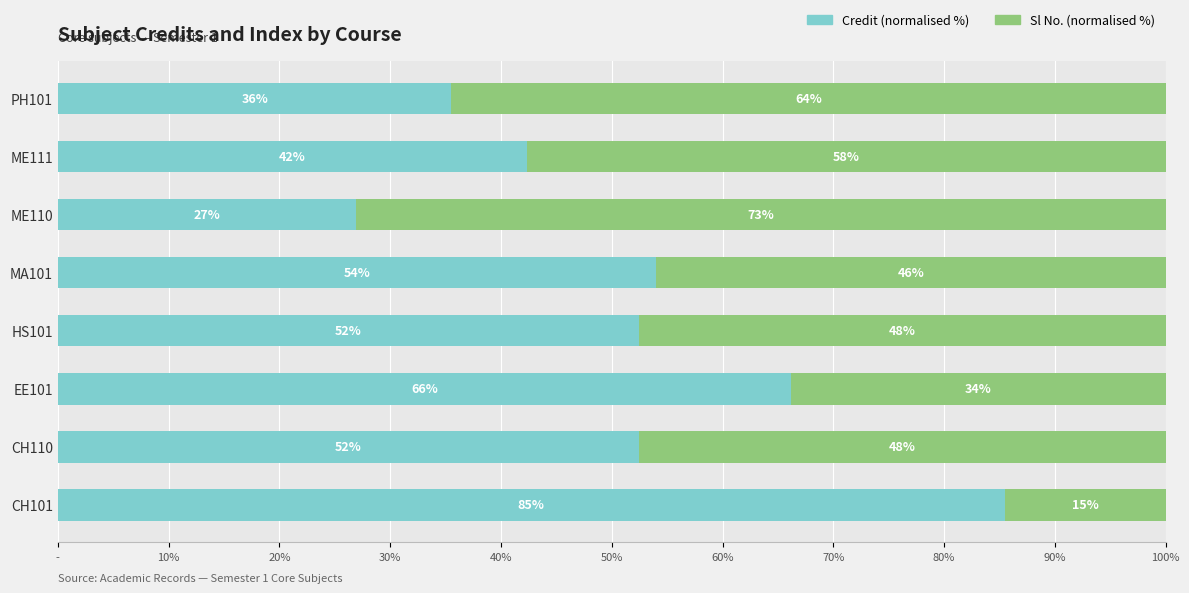

What are all the series names shown in the legend?

Credit (normalised %), Sl No. (normalised %)